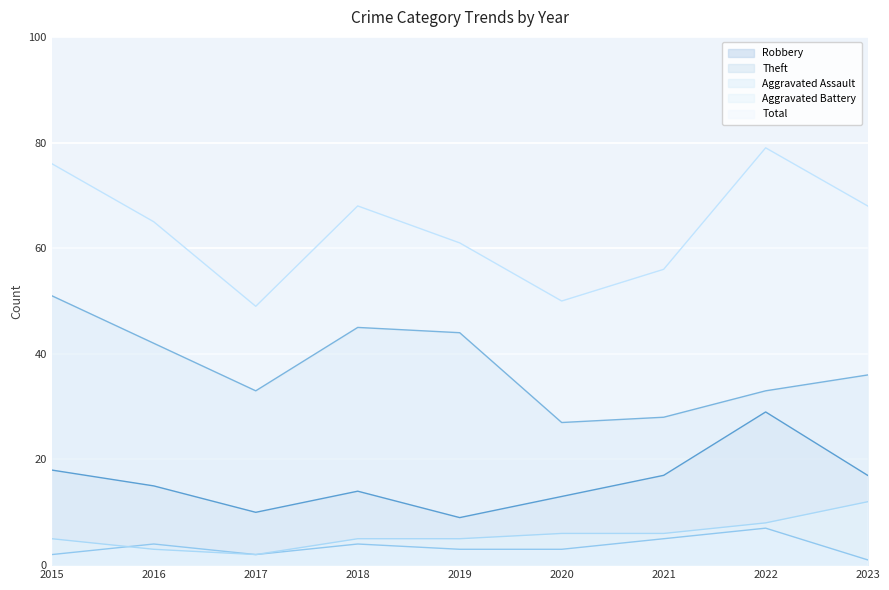

What is the greatest value displayed?

79